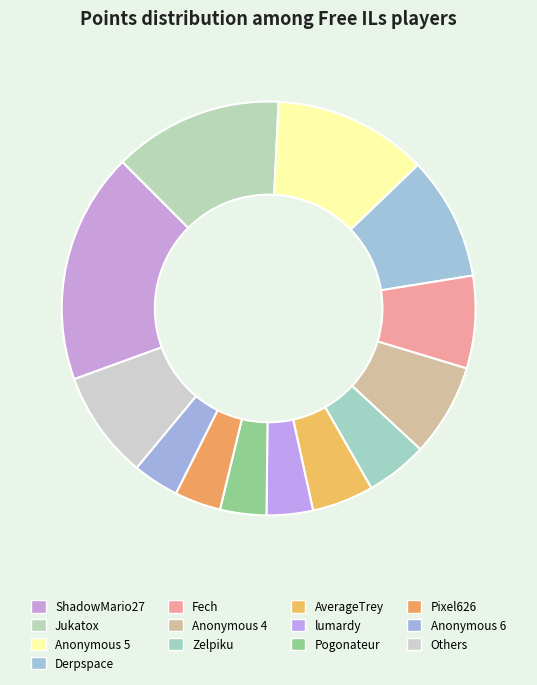

To the nearest percent, what portion does Anonymous 6 represent?

4%